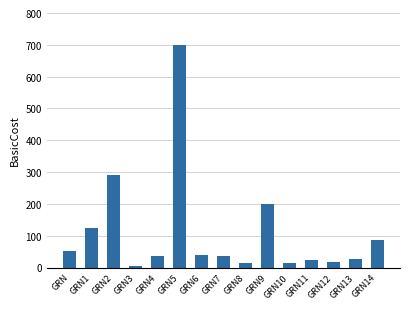

The value at GRN8 is 15.0. True or false?

True